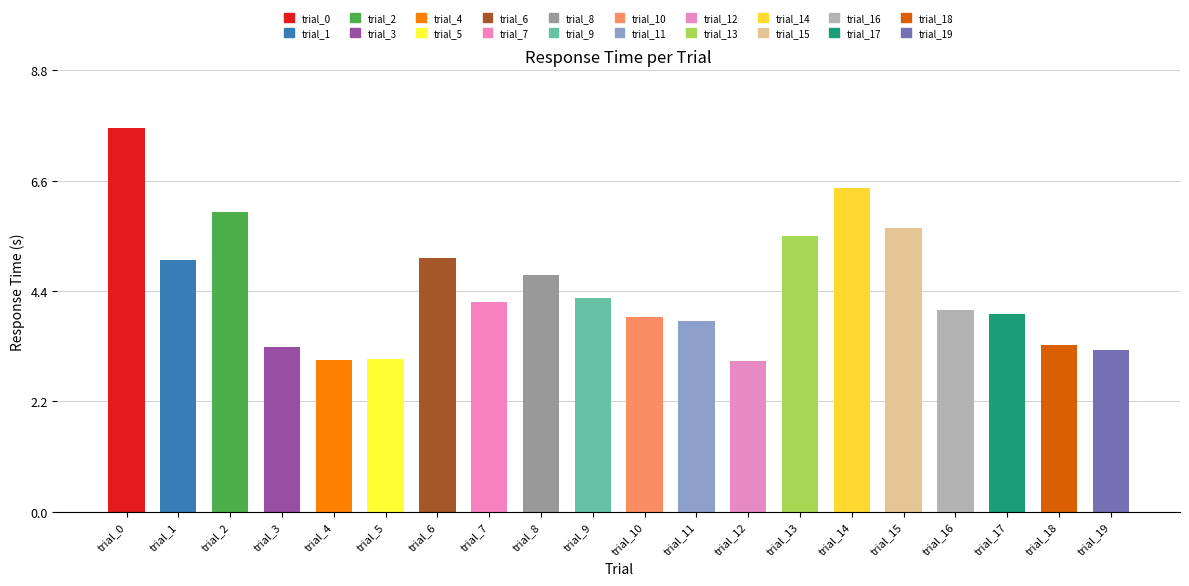

What is the greatest value displayed?

7.7